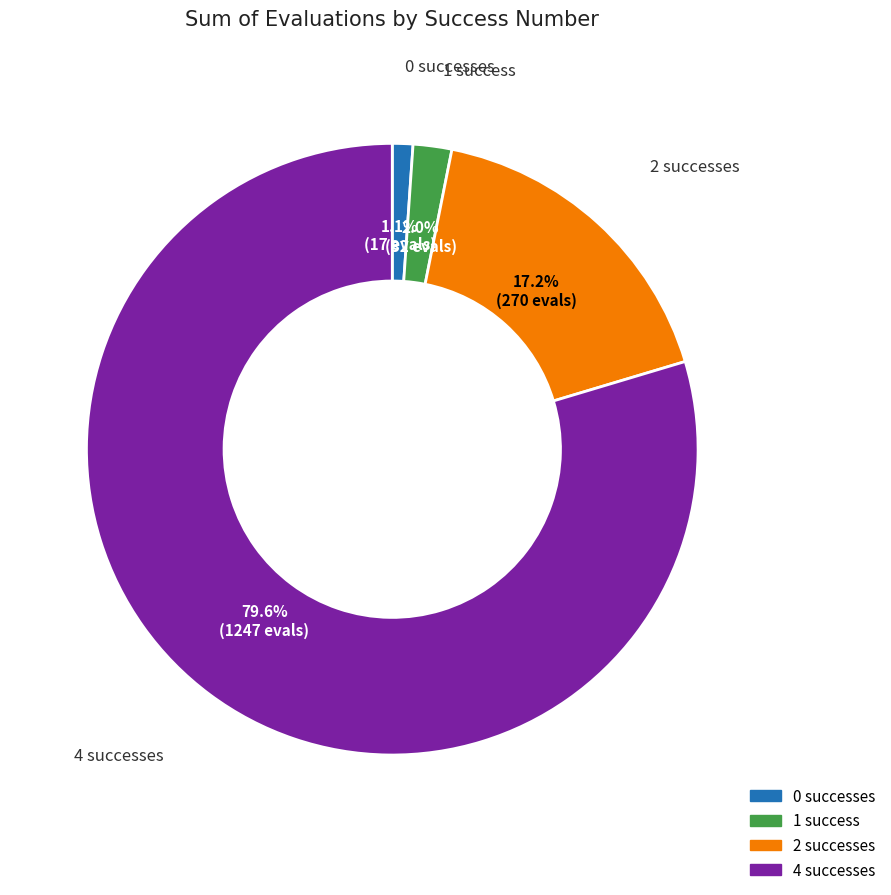

To the nearest percent, what portion does 2 represent?

17%